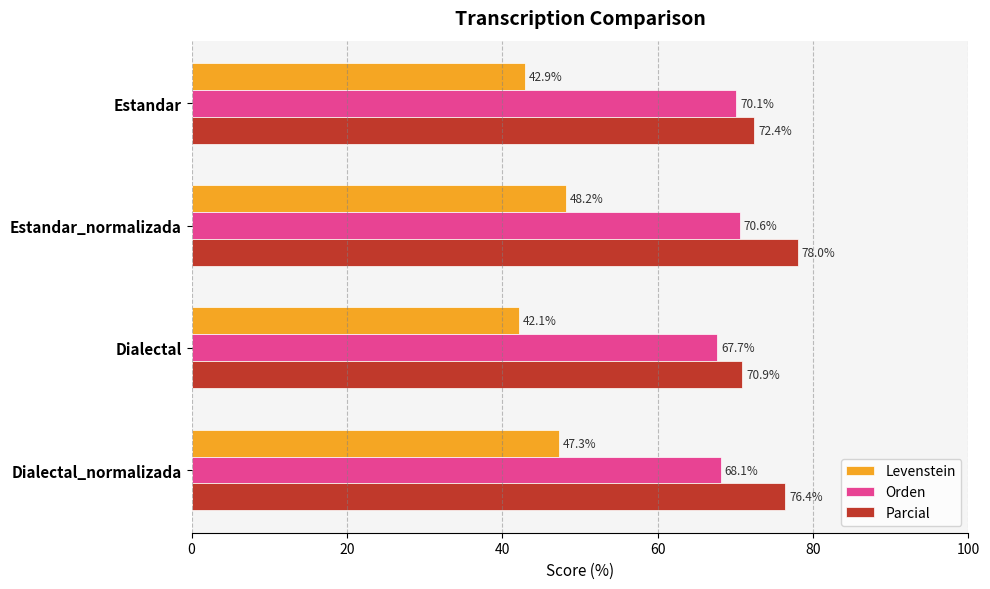

What value does the Orden series have at Dialectal?

67.7